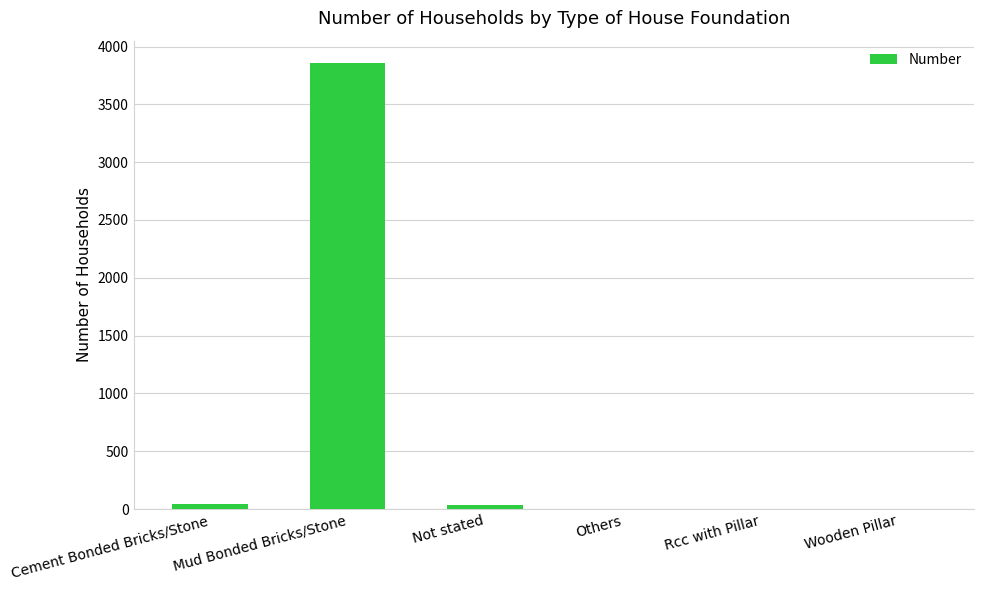

What is the sum of the values at Cement Bonded Bricks/Stone and Mud Bonded Bricks/Stone?

3901